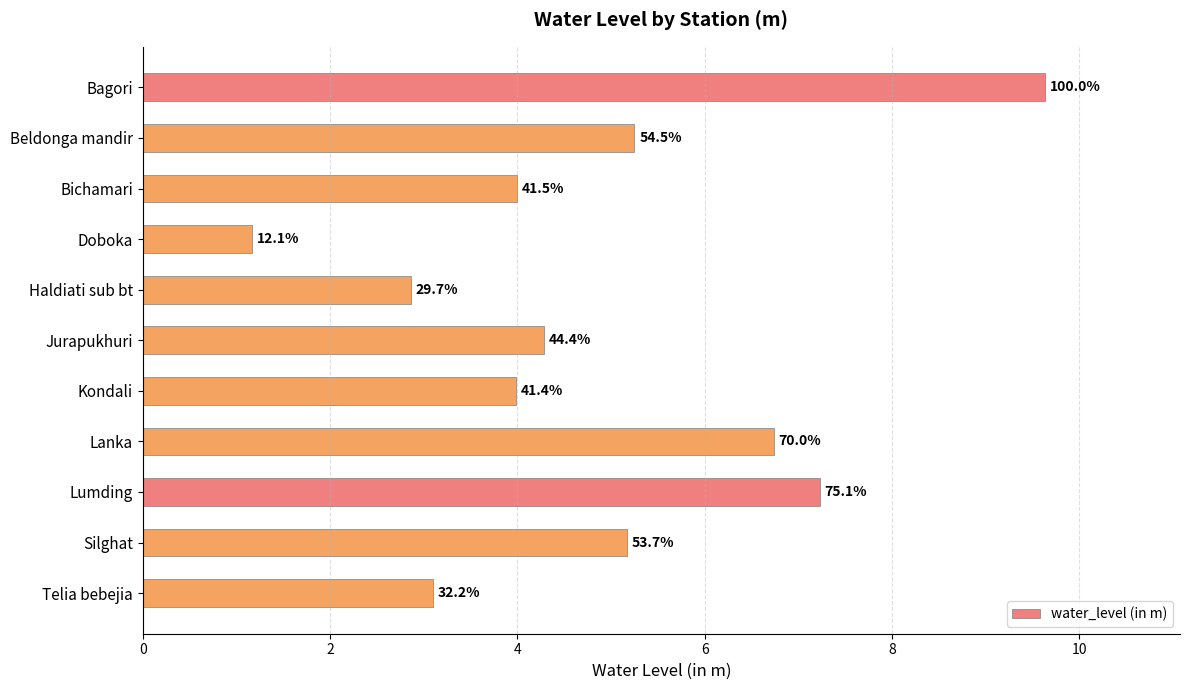

Does the chart contain any negative values?

No